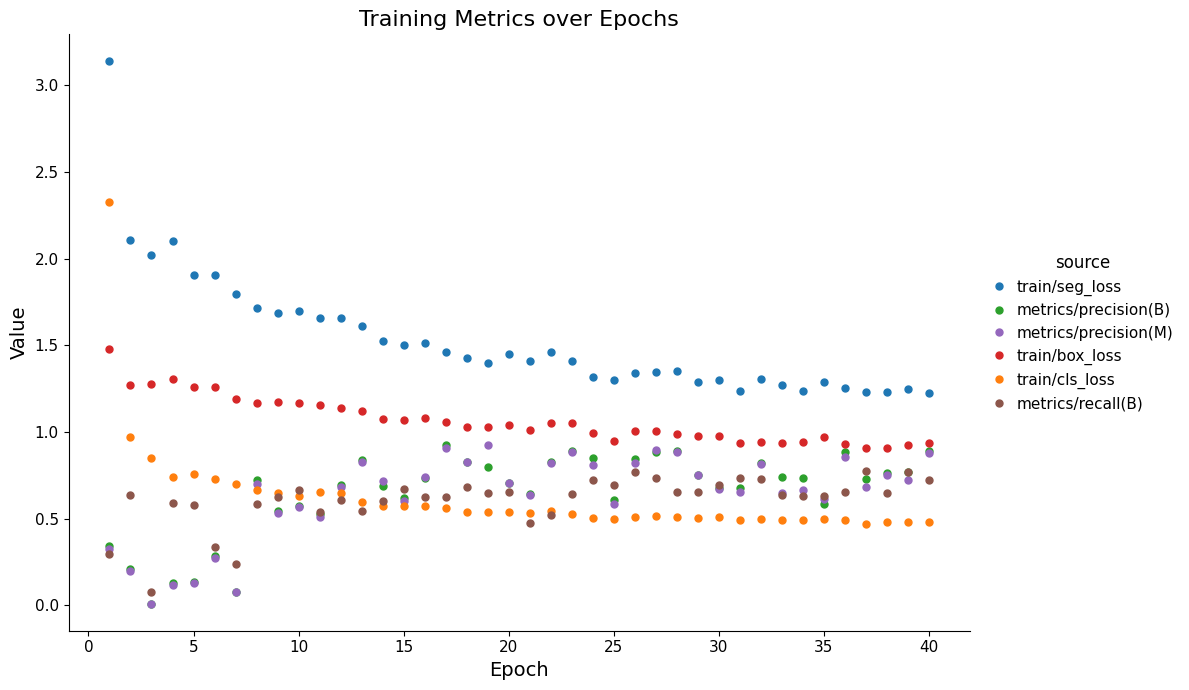

What are all the series names shown in the legend?

train/seg_loss, metrics/precision(B), metrics/precision(M), train/box_loss, train/cls_loss, metrics/recall(B)